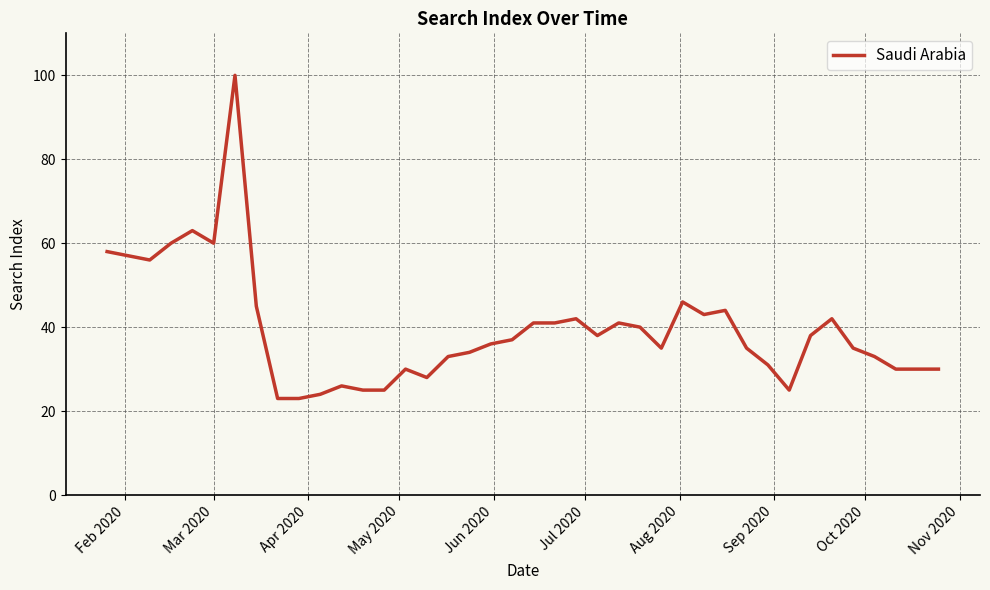

What is the maximum value shown in the chart?

100